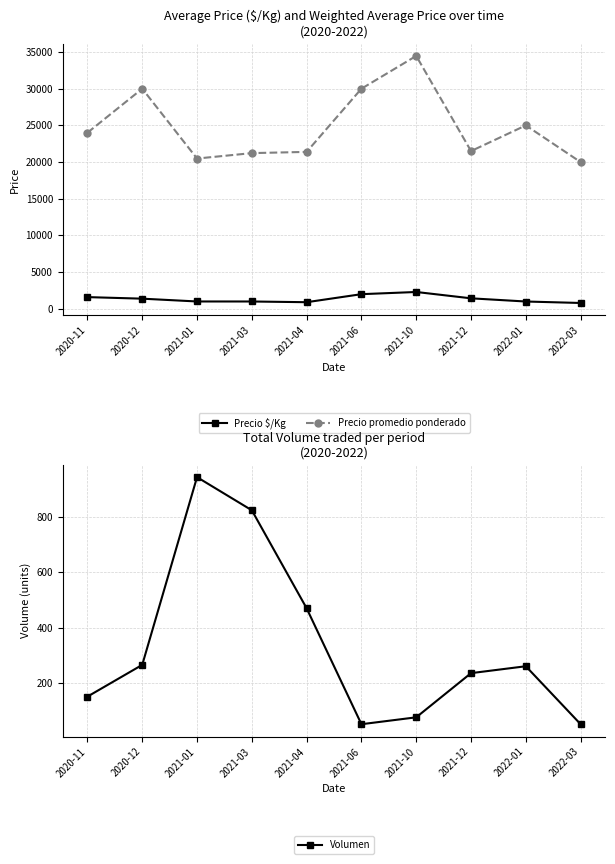

What are all the series names shown in the legend?

Precio $/Kg, Precio promedio ponderado, Volumen